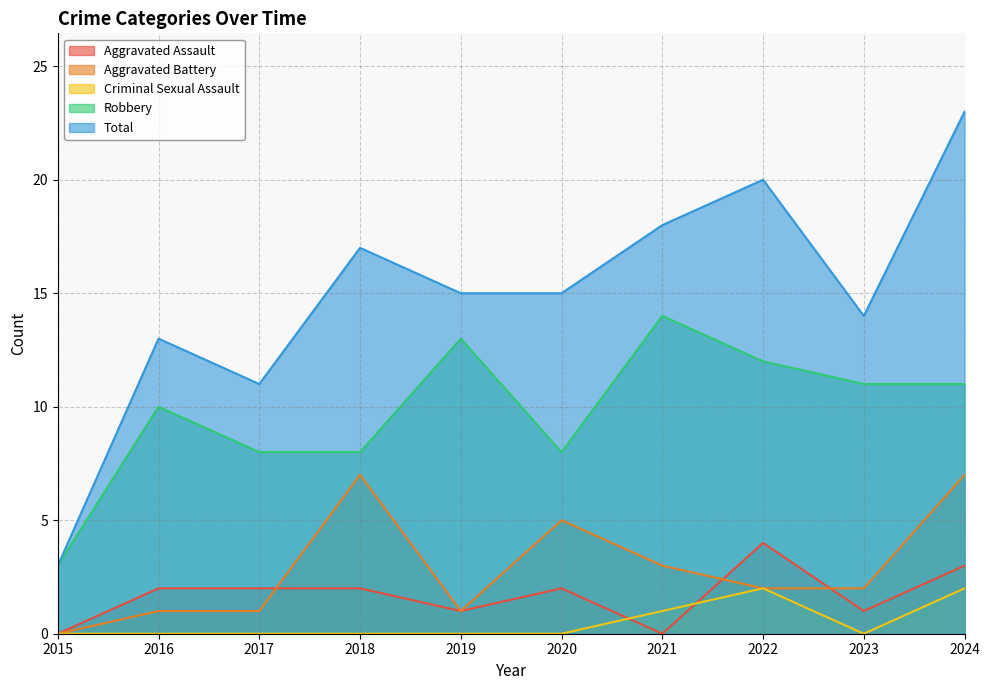

What are all the series names shown in the legend?

Aggravated Assault, Aggravated Battery, Criminal Sexual Assault, Robbery, Total